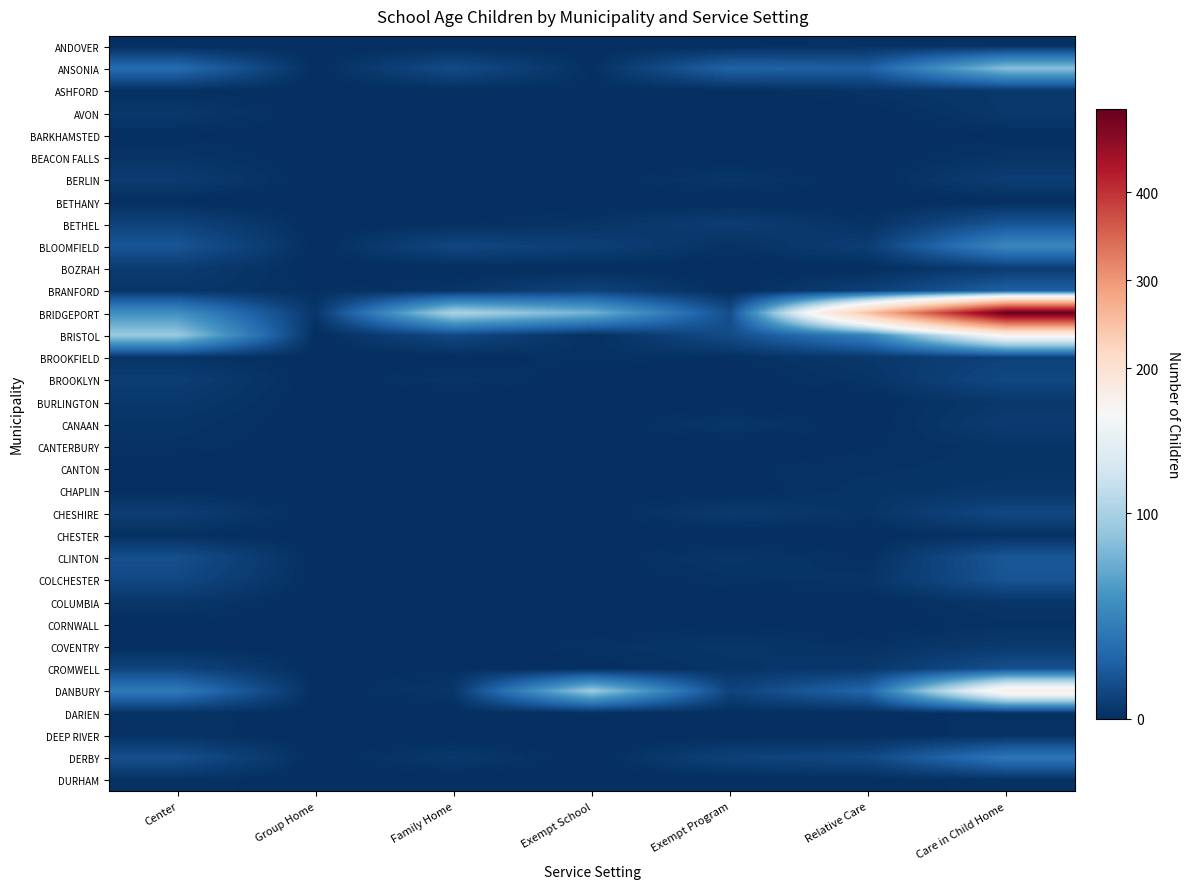

At how many categories does at least one series exceed 120?

2